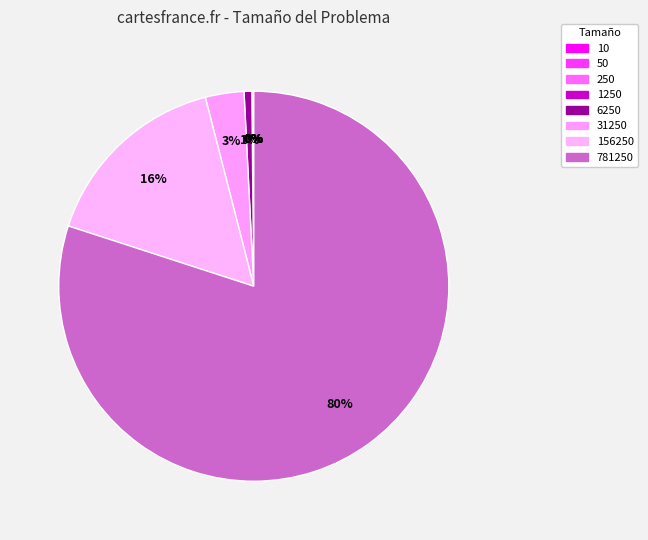

Is it true that 156250 is 1% of the pie?

False